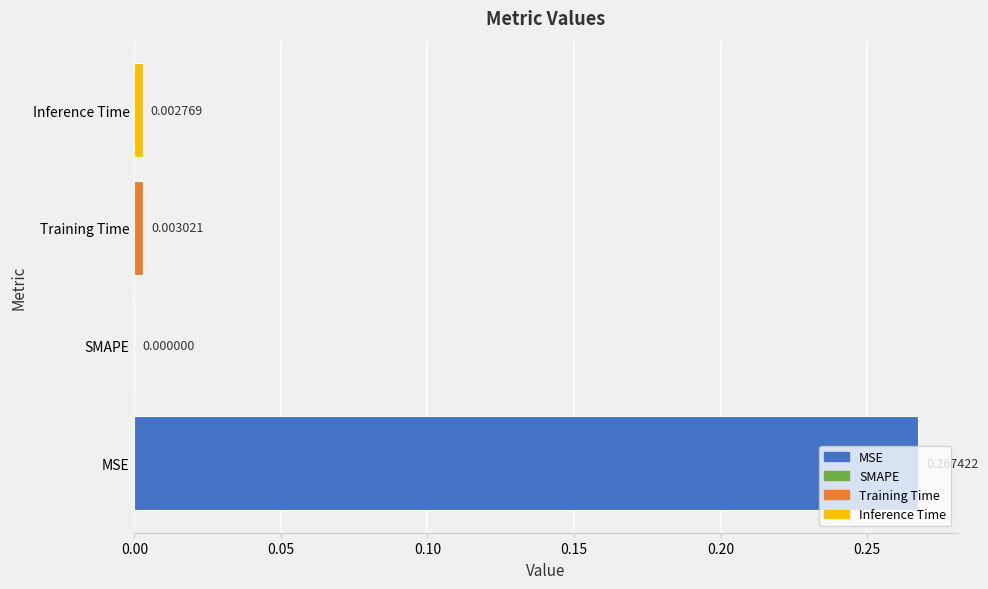

Where is the data nearest to the value 0?

SMAPE